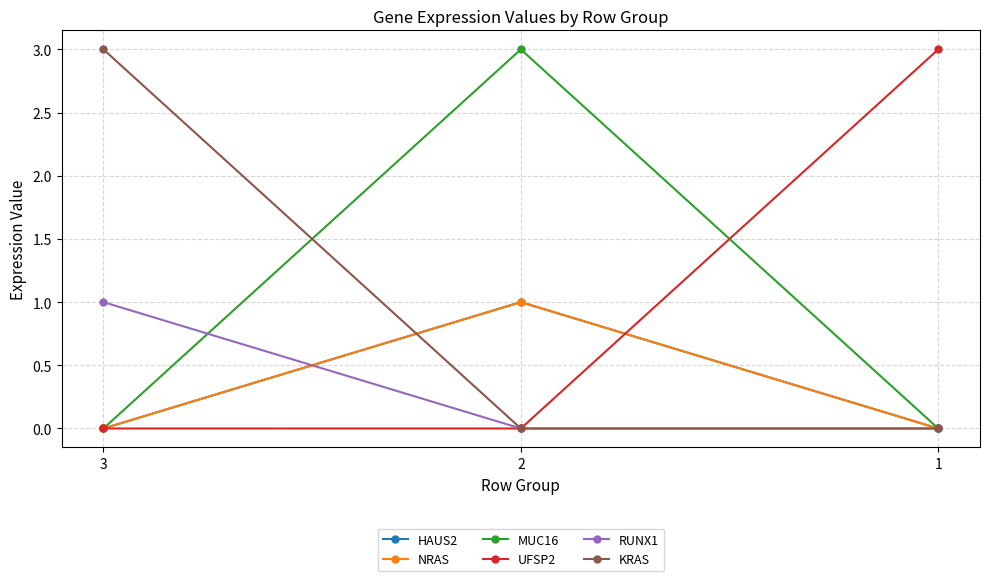

Which category has the highest value in the RUNX1 series?

3